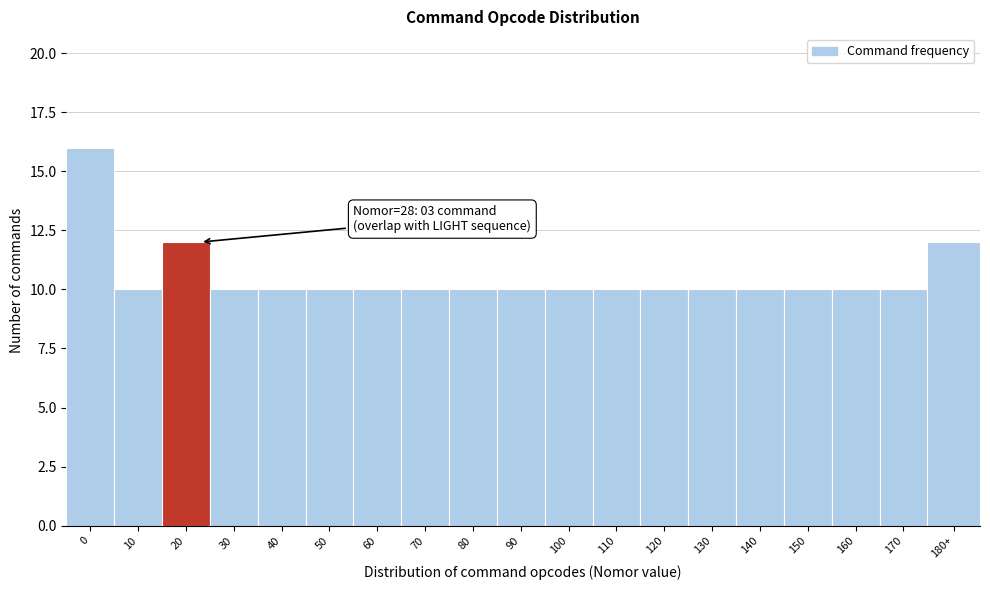

Reading left to right, extract all data points from this chart.

16	10	12	10	10	10	10	10	10	10	10	10	10	10	10	10	10	10	12